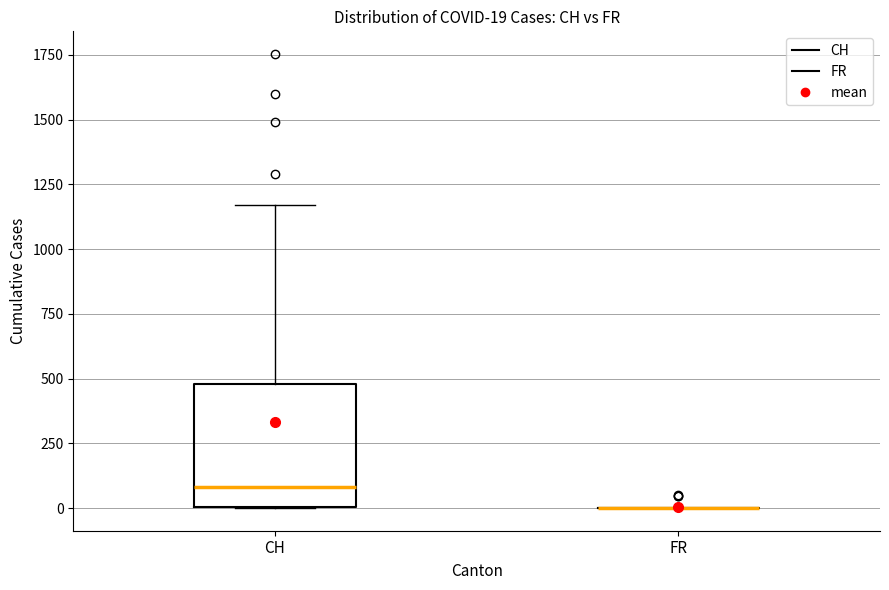

Which box is the tallest, from its lower edge to its upper edge?

CH